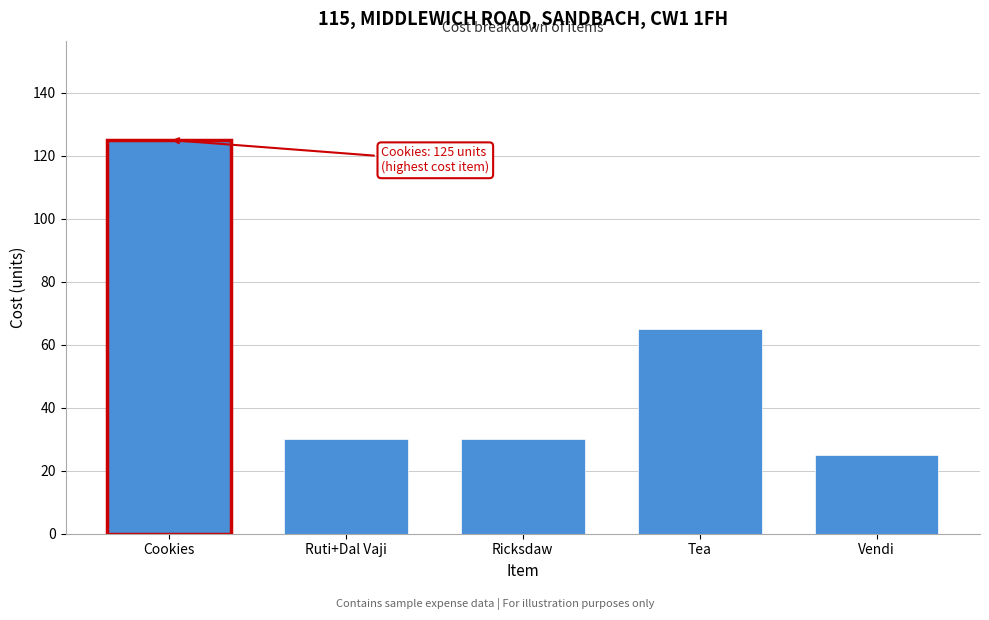

Reading left to right, transcribe all the data shown in this chart.

Cookies=125	Ruti+Dal Vaji=30	Ricksdaw=30	Tea=65	Vendi=25